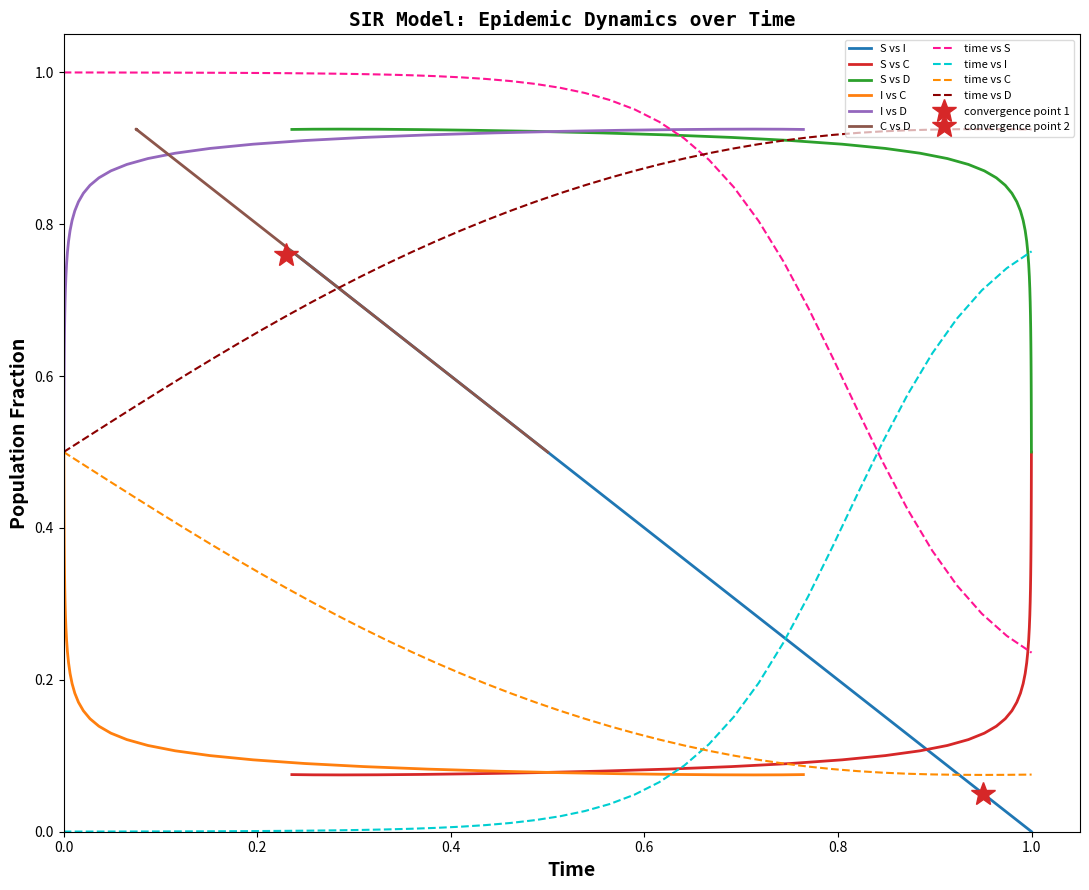

Does the chart display data point markers on the line(s)?

No